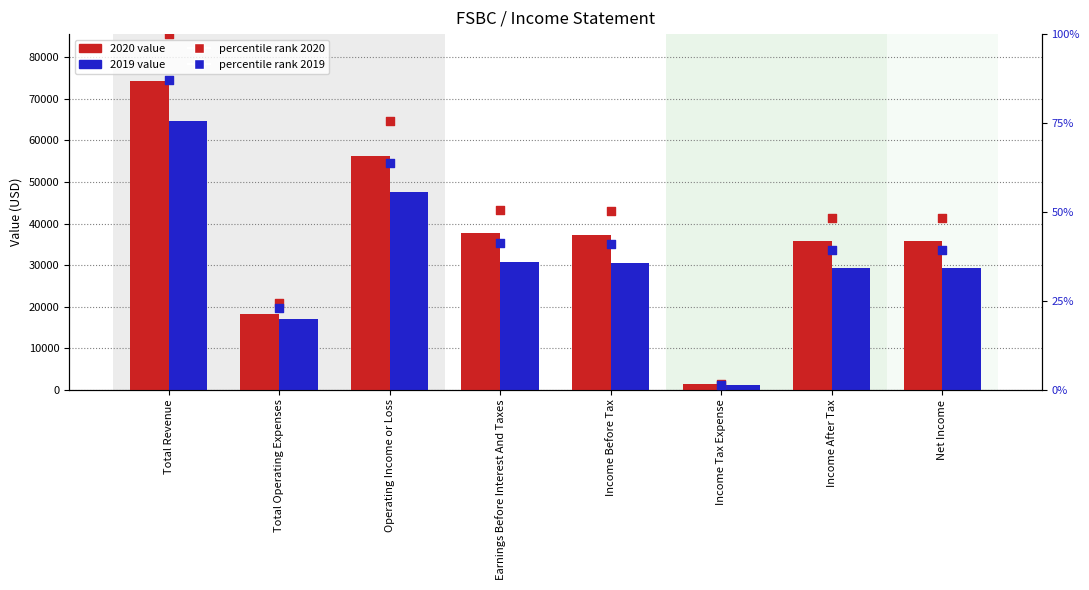

At how many categories does at least one series exceed 54?

2